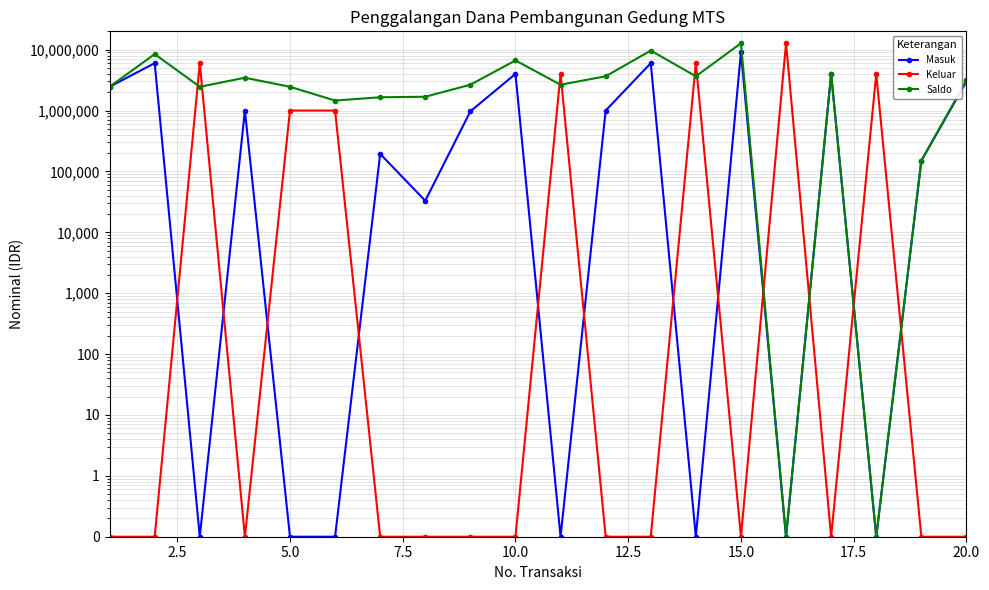

Reading left to right, list all the values displayed in this chart.

Masuk: 2458100.0	6000000.0	0.1	1000000.0	0.1	0.1	194000.0	33000.0	970000.0	4000000.0	0.1	1000000.0	6000000.0	0.1	9088900.0	0.1	4000000.0	0.1	150000.0	3000000.0
Keluar: 0.1	0.1	6000000.0	0.1	1000000.0	1000000.0	0.1	0.1	0.1	0.1	4000000.0	0.1	0.1	6000000.0	0.1	12744000.0	0.1	4000000.0	0.1	0.1
Saldo: 2458100.0	8458100.0	2458100.0	3458100.0	2458100.0	1458100.0	1652100.0	1685100.0	2655100.0	6655100.0	2655100.0	3655100.0	9655100.0	3655100.0	12744000.0	0.1	4000000.0	0.1	150000.0	3150000.0